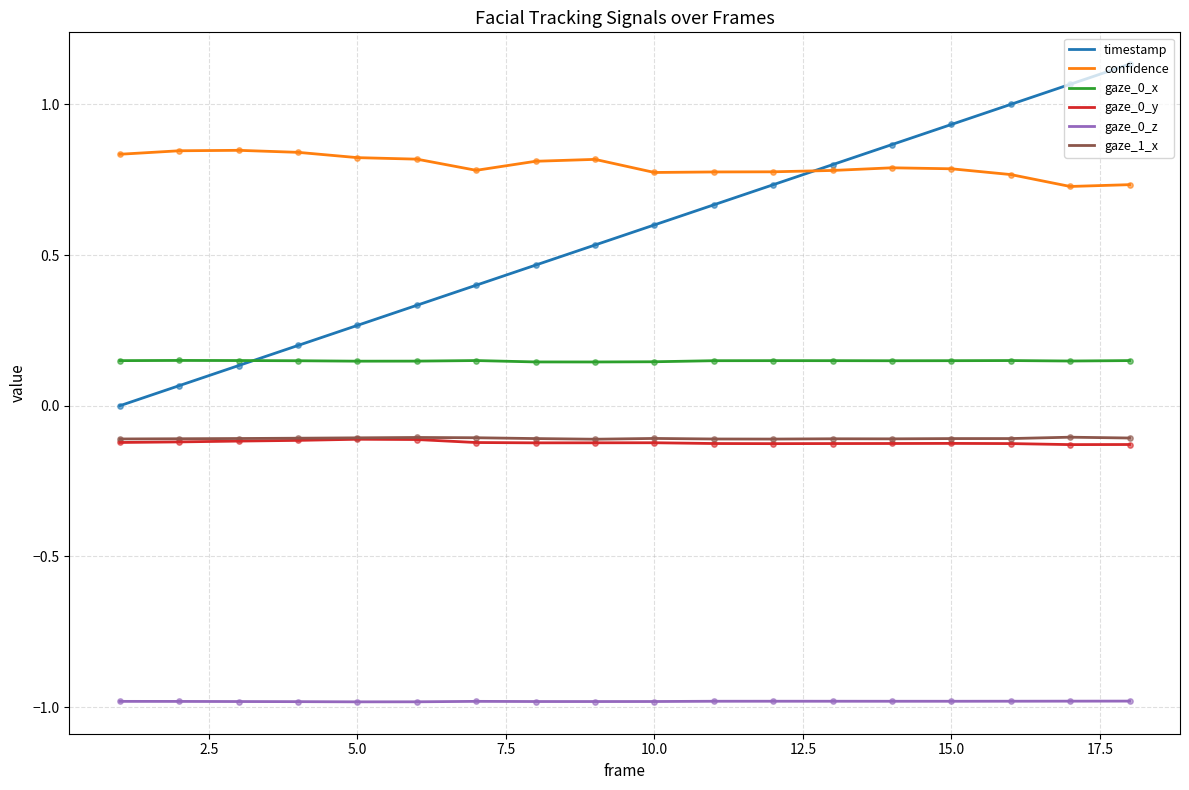

Which series has the largest range (max minus min)?

timestamp